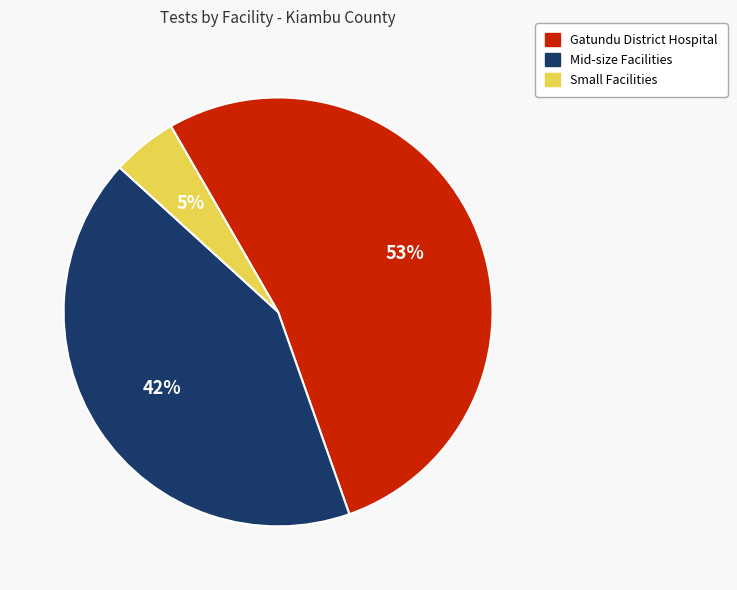

What is the majority slice?

Gatundu District Hospital